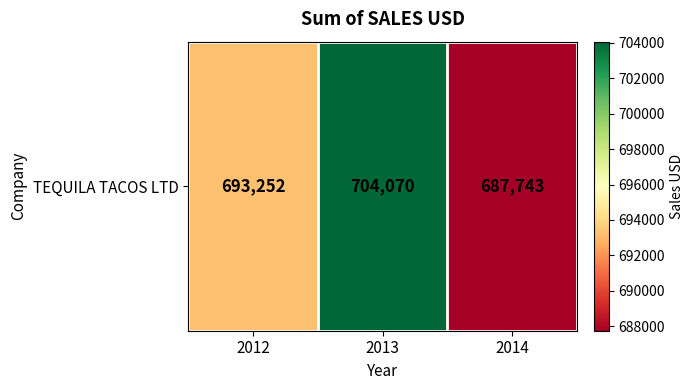

List the labels in order of value, smallest first.

2014, 2012, 2013